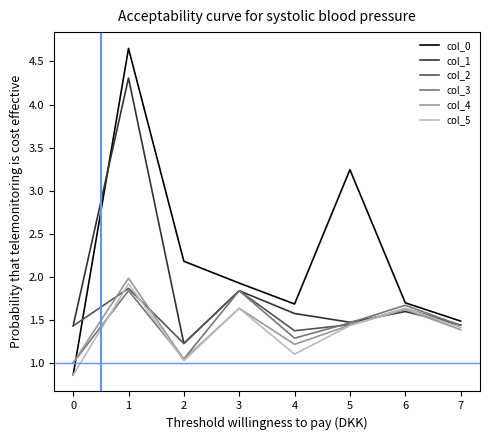

Which series changed the most between 0 and 1?

col_0